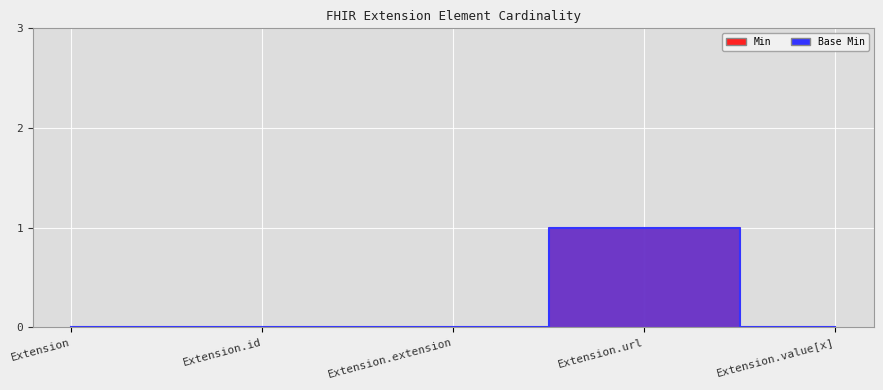

List the series in order of their peak value, lowest first.

Min, Base Min